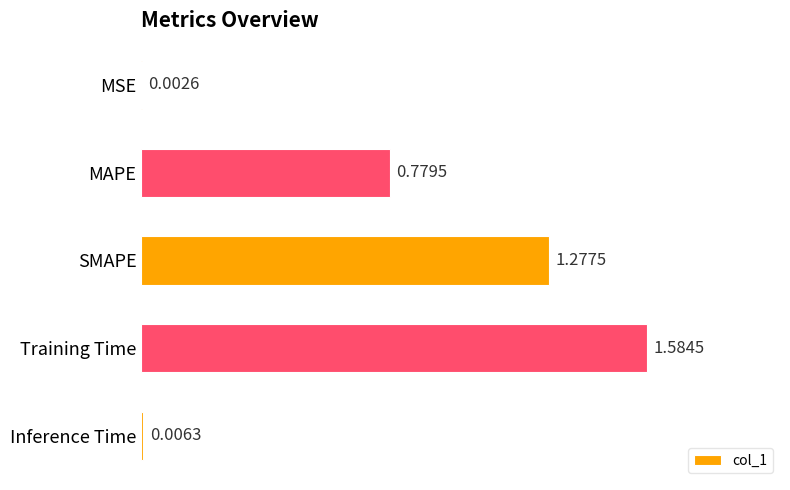

What is the average value?

0.7